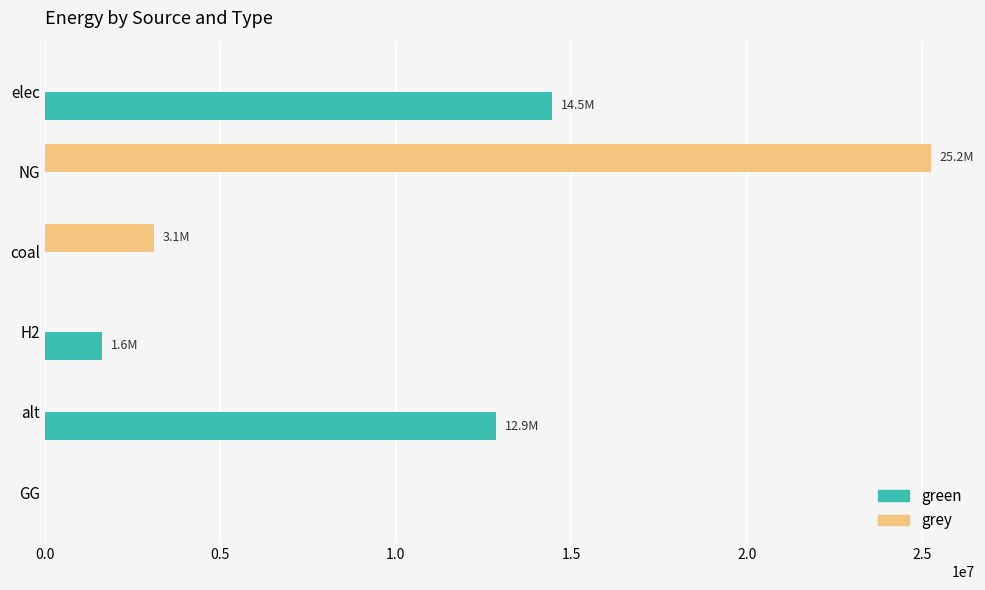

What is the sum of all green values?

28949951.3